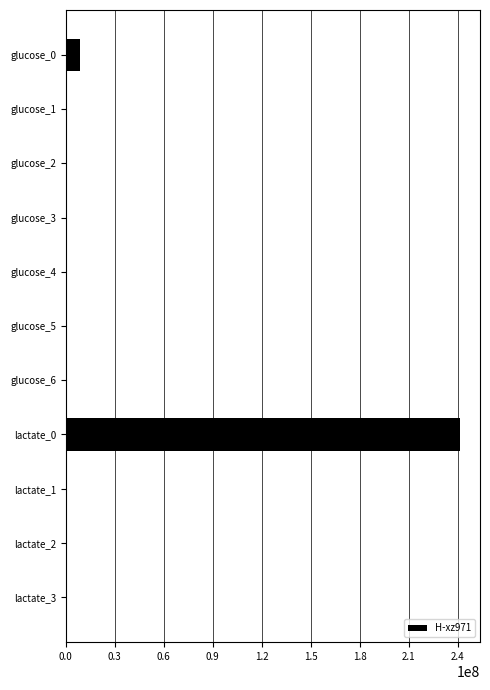

At which label is the value closest to 120762771?

glucose_0